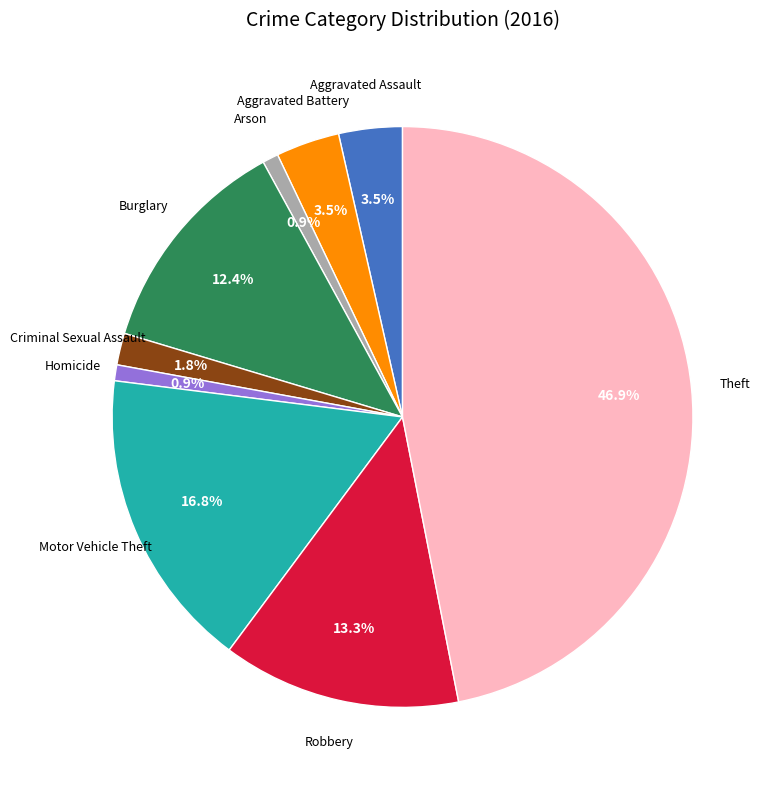

Is there any slice that represents more than half of the pie?

No